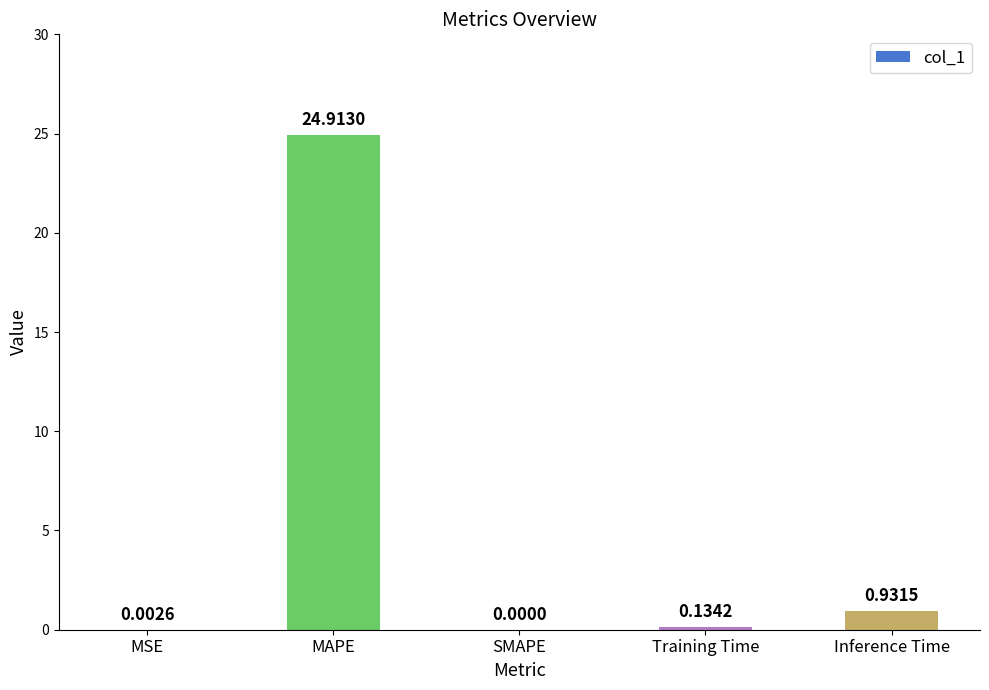

What is the maximum value shown in the chart?

24.9